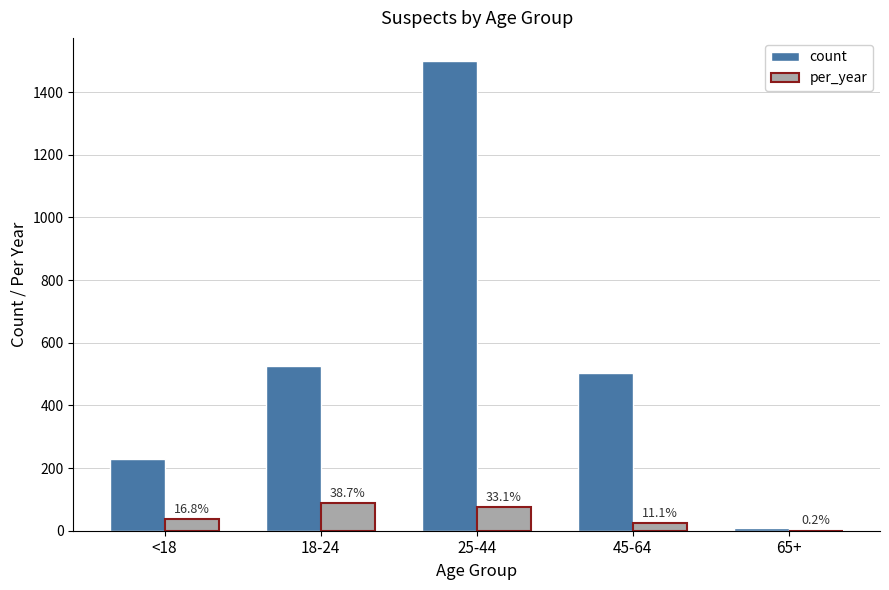

What is the difference between the maximum and minimum values in the per_year series?

87.0